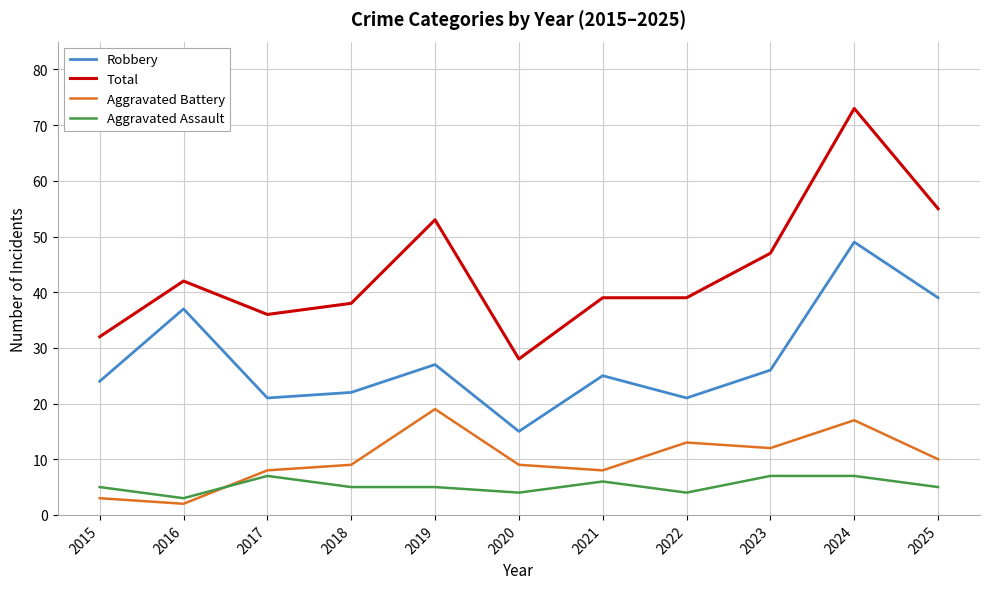

What is the total value across all series at 2021?

78